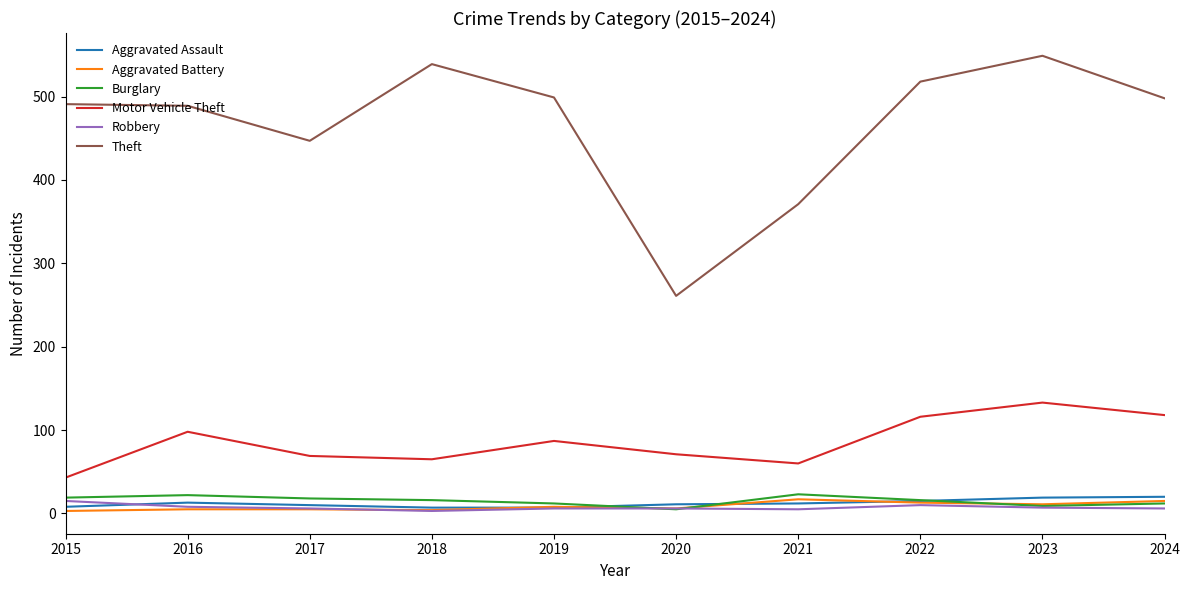

Which series has the largest total across all categories?

Theft